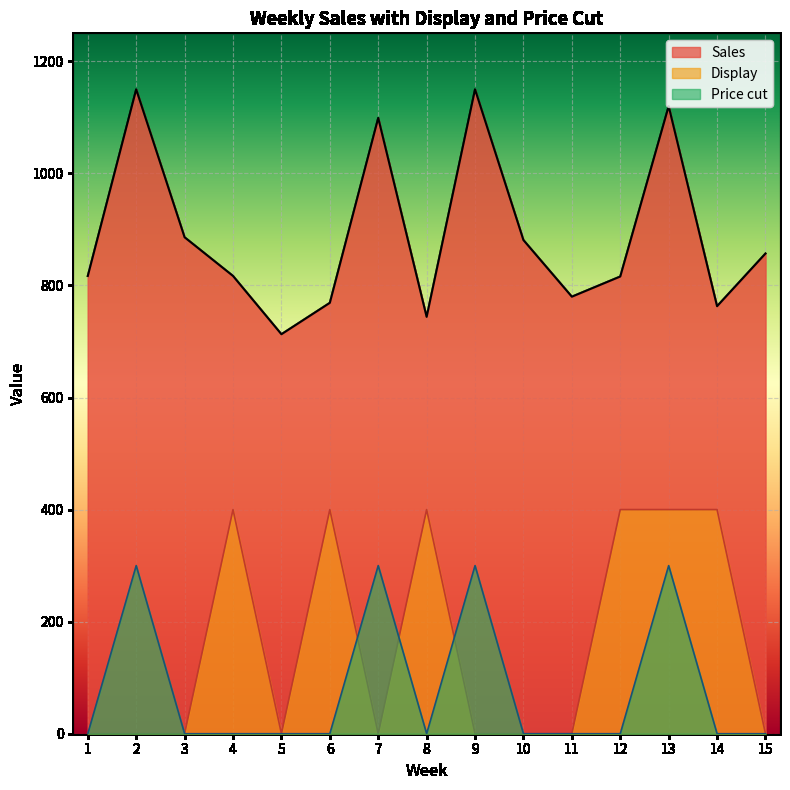

How many interior local peaks does the Sales series have?

4